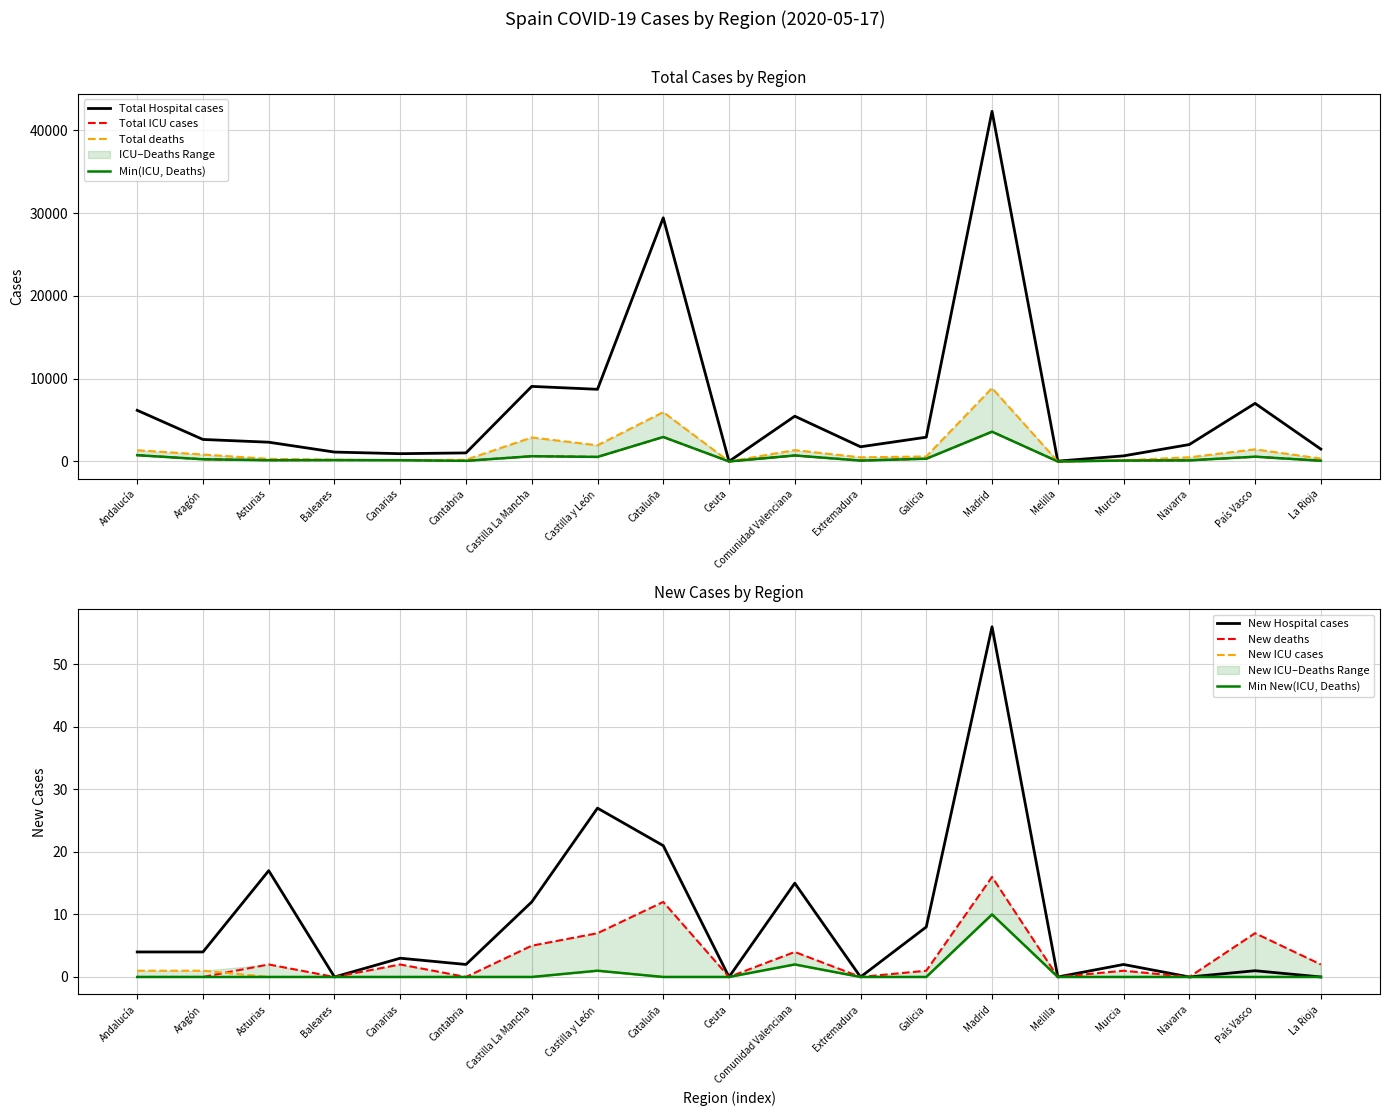

What is the label of the 17th point from the right?

Asturias